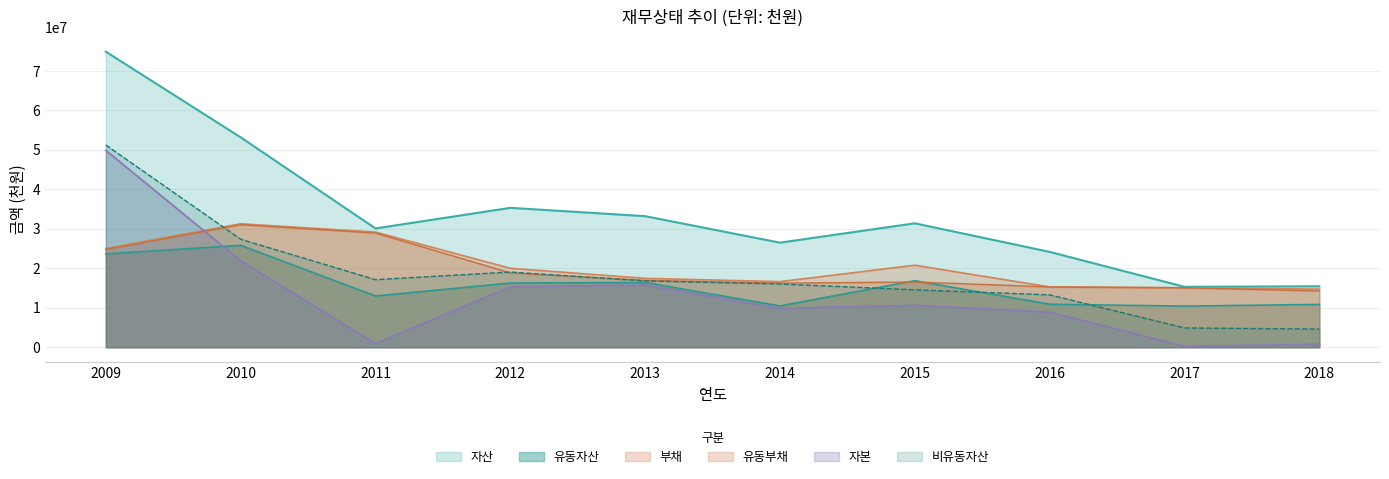

At which category is the sum across all series the highest?

2009